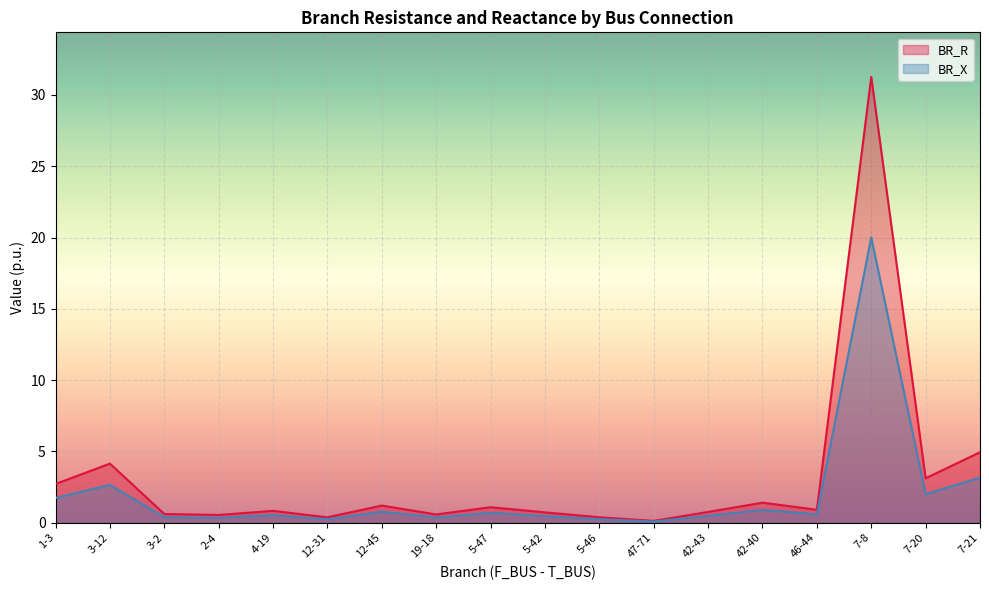

What is the highest value of the BR_X series?

20.0